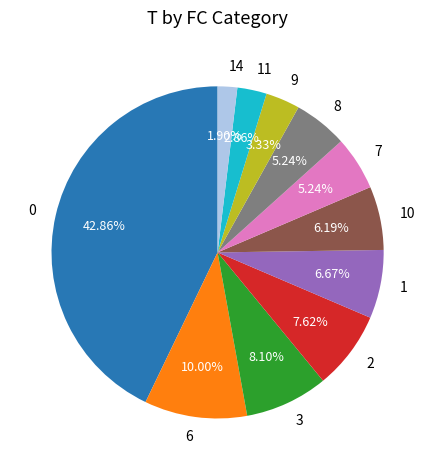

What is the ratio of the value at 8 to the value at 2?

0.7